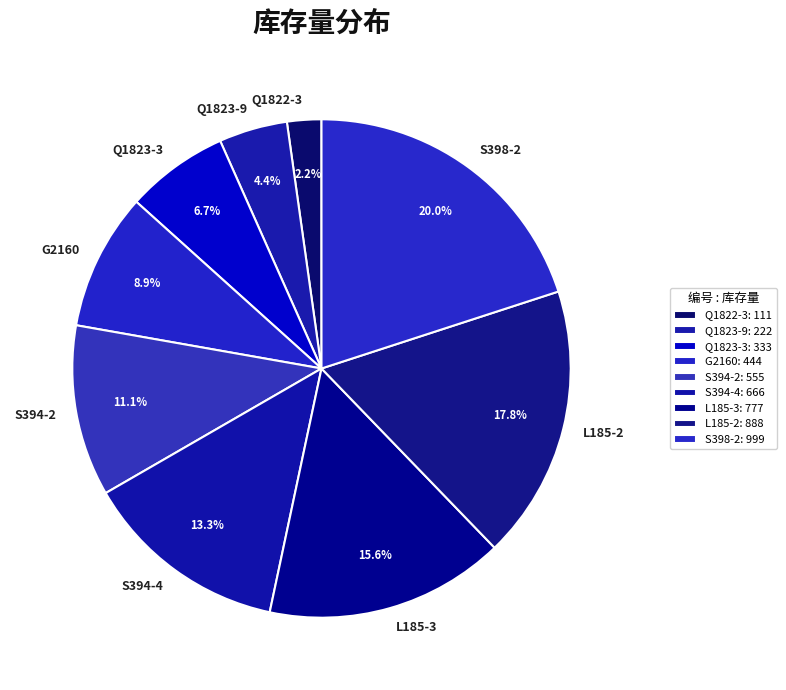

To the nearest percent, what is the difference between the largest and smallest slice percentages?

18%